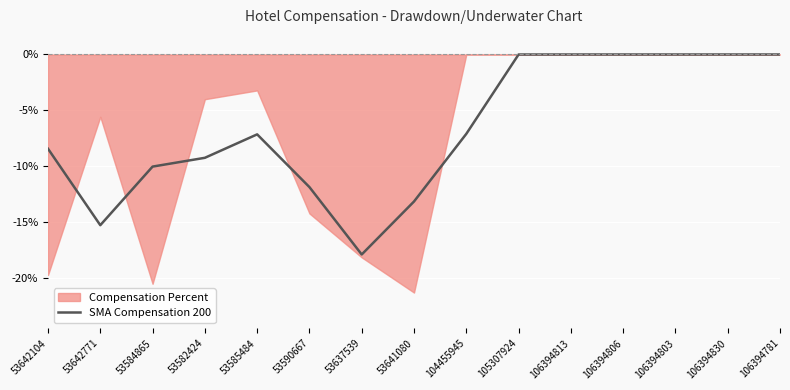

Where is the first local maximum?

53585484